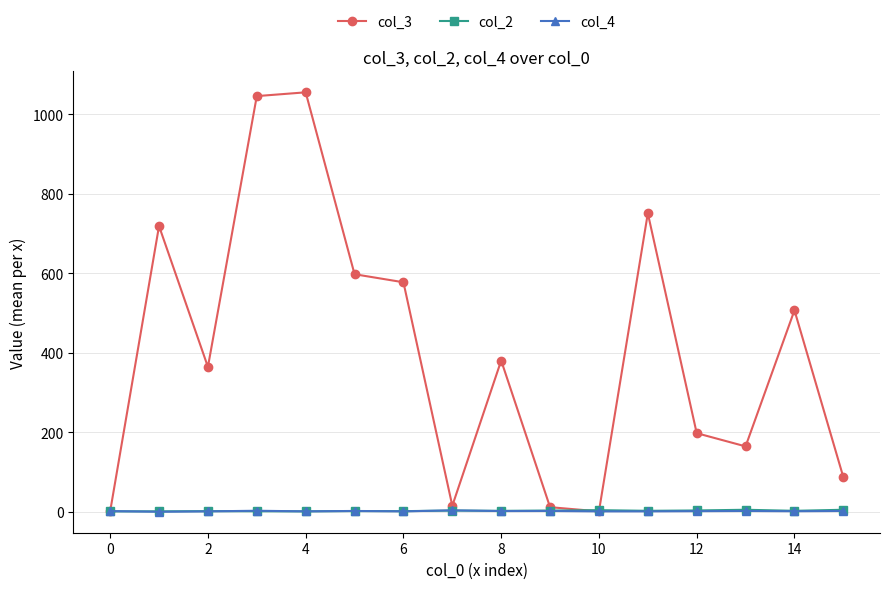

What is the sum of all col_3 values?

6476.5